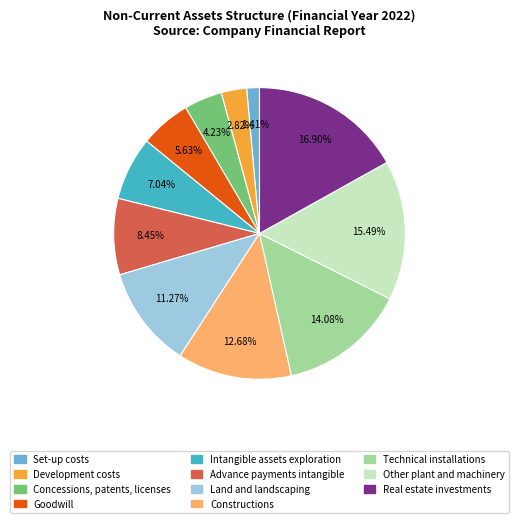

Is there any slice that represents more than half of the pie?

No